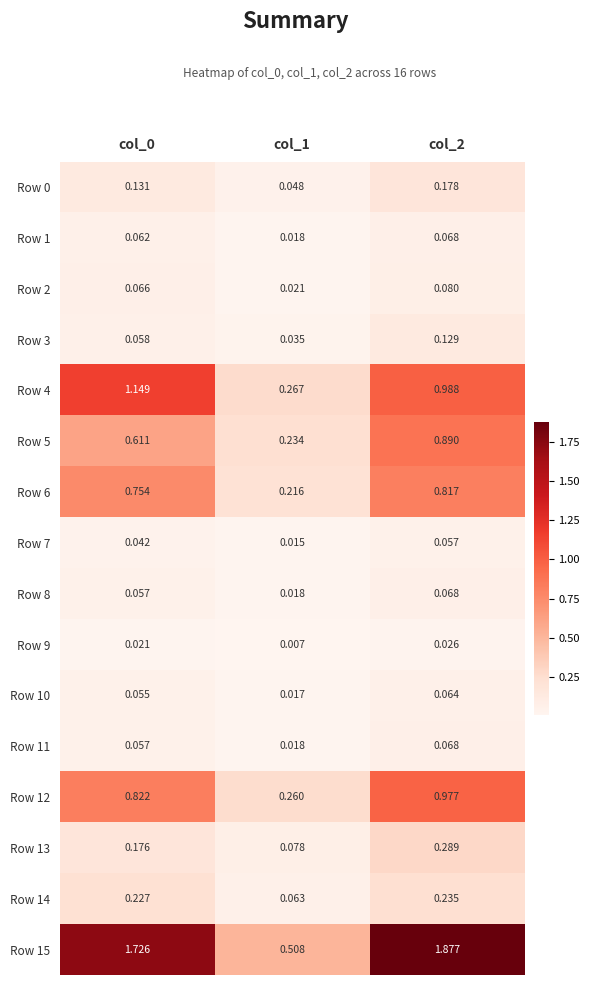

Between col_0 and col_1, which series saw the biggest shift?

Row 15